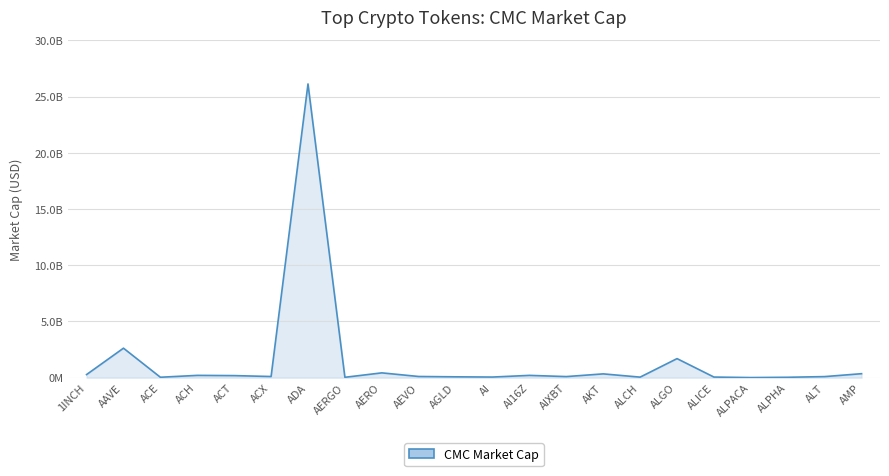

What is the value of the 10th point from the left?

105221869